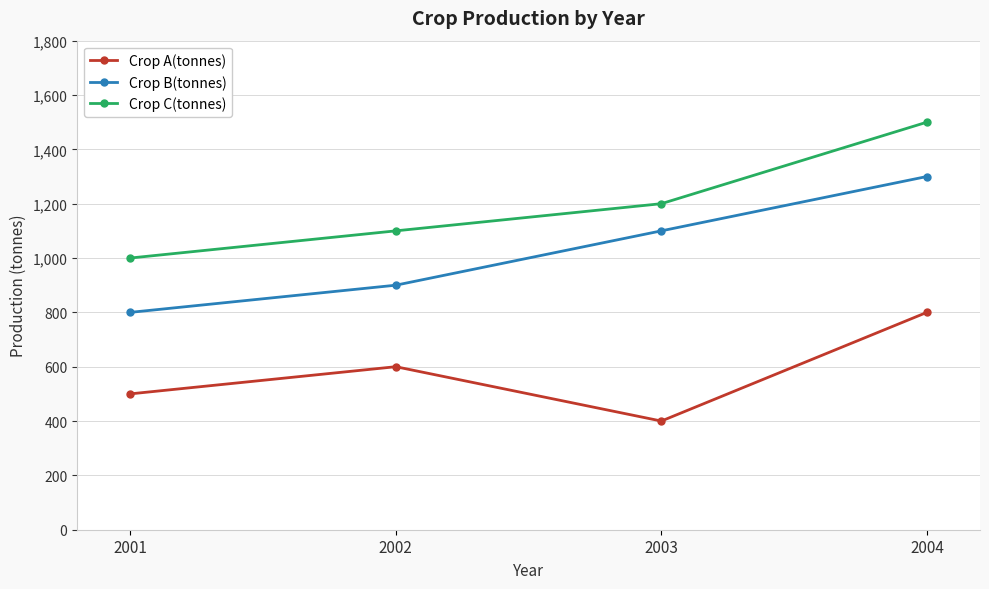

What are all the series names shown in the legend?

Crop A(tonnes), Crop B(tonnes), Crop C(tonnes)